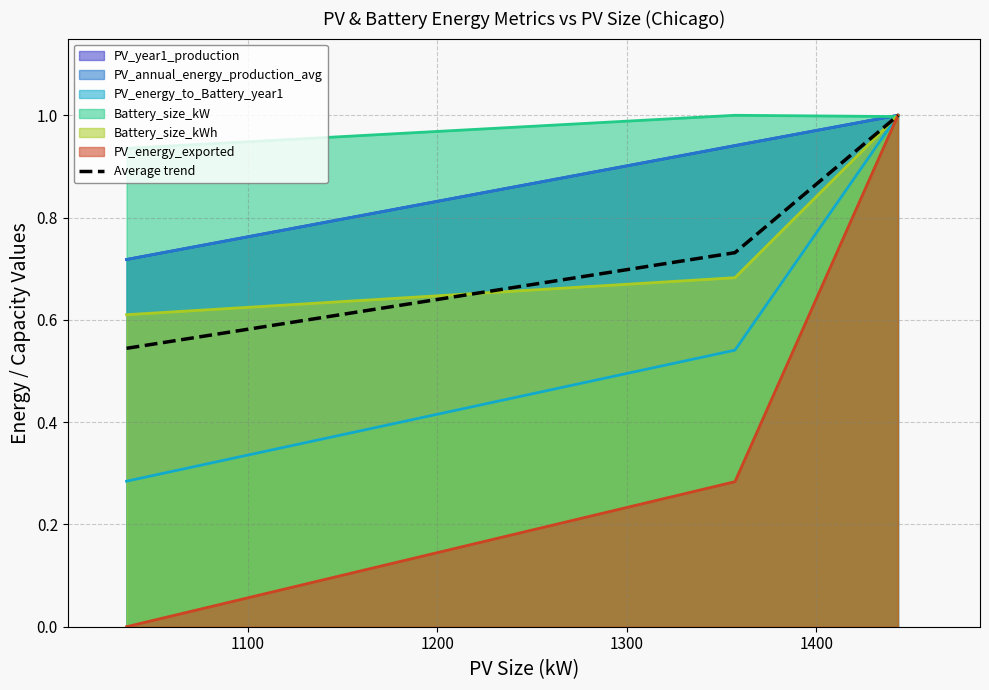

What is the maximum value for PV_energy_to_Battery_year1?

1.0